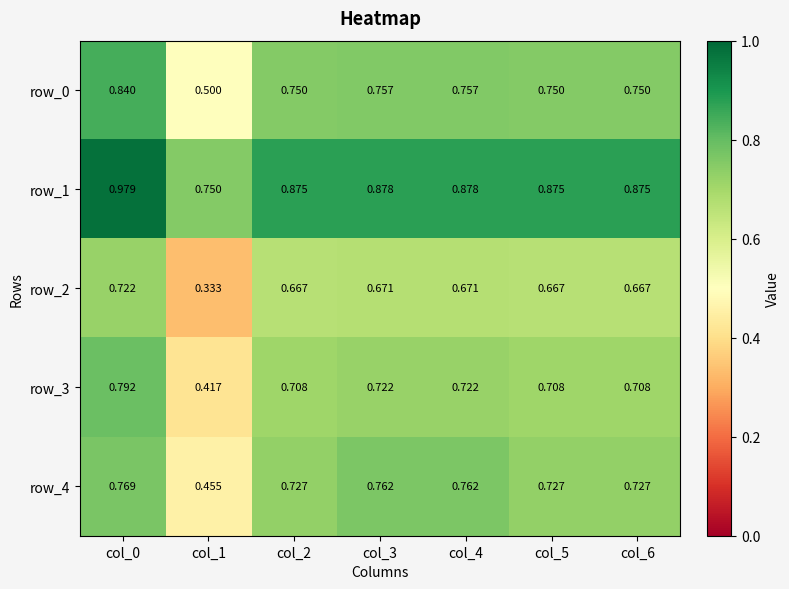

Which label corresponds to the smallest value in the chart?

col_1